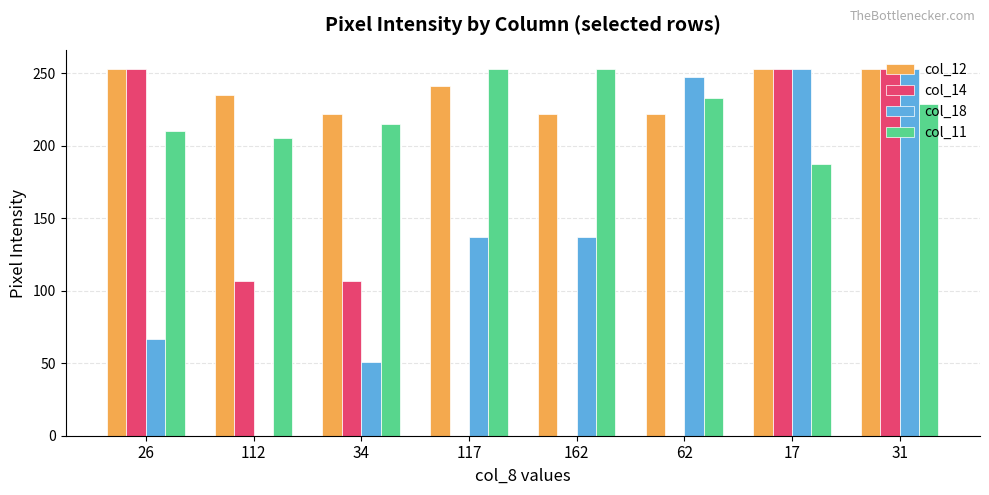

Which series changed the most between 62 and 17?

col_14